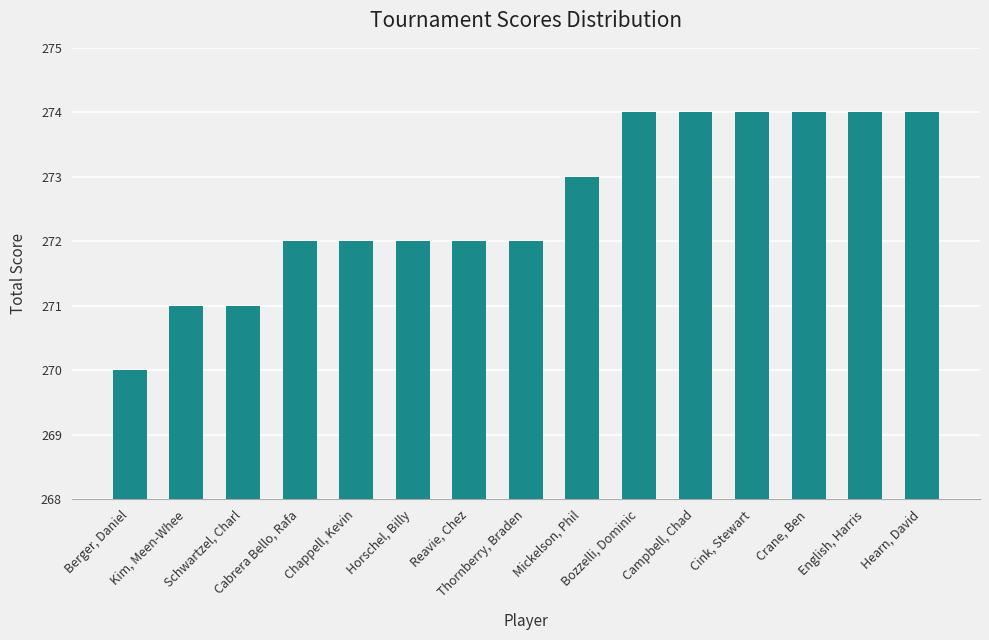

What is the label of the 6th bar from the right?

Bozzelli, Dominic